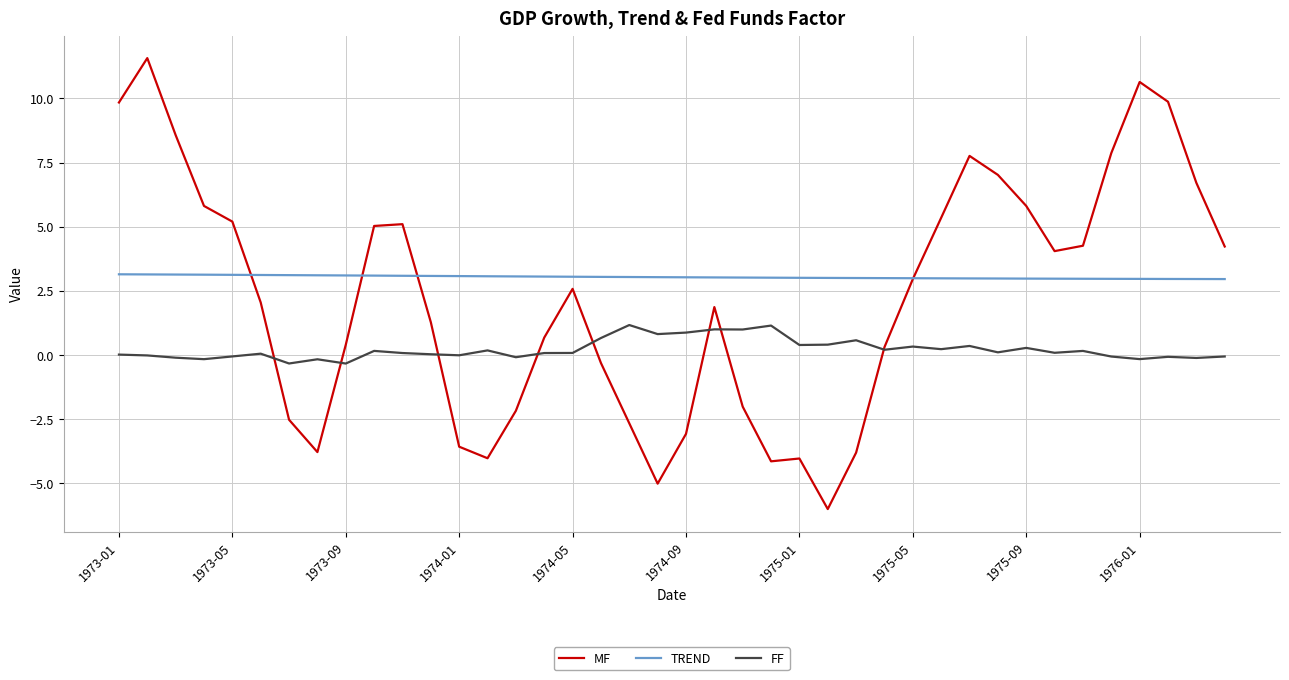

What is the highest value of the MF series?

11.6